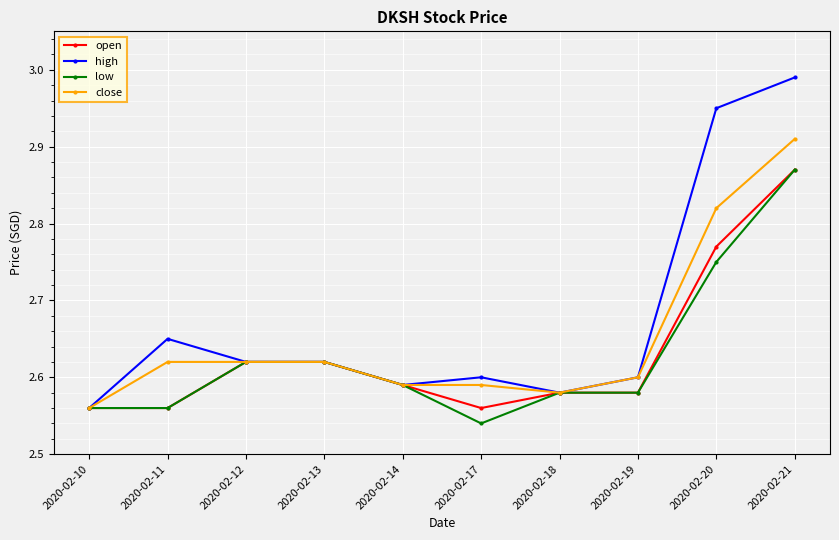

At which category does the chart reach its peak across all series?

2020-02-21